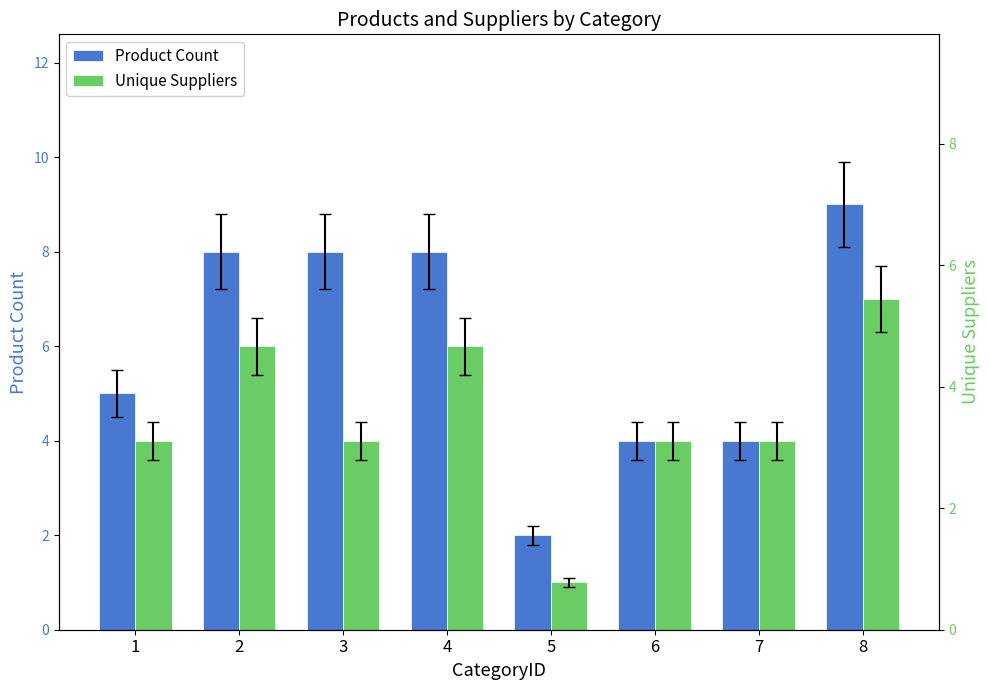

What is the sum of all Unique Suppliers values?

36